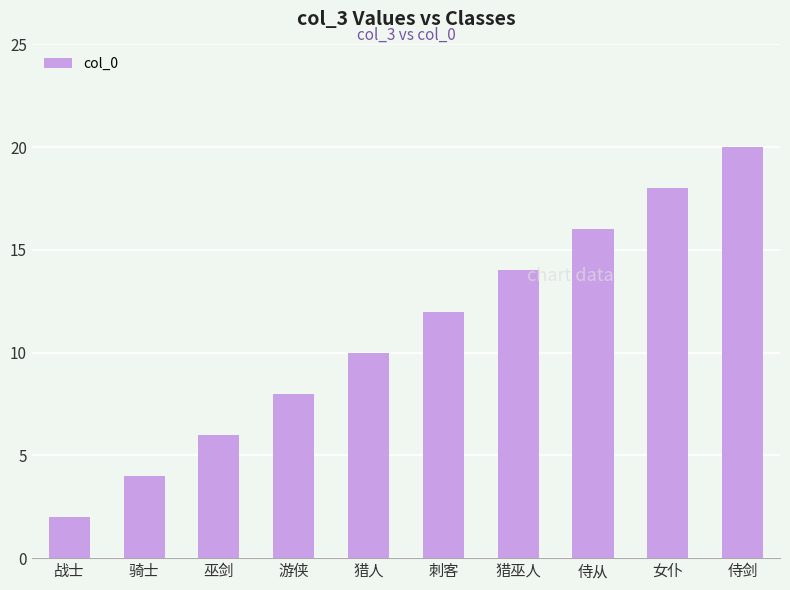

What is the value of the 5th bar from the left?

10